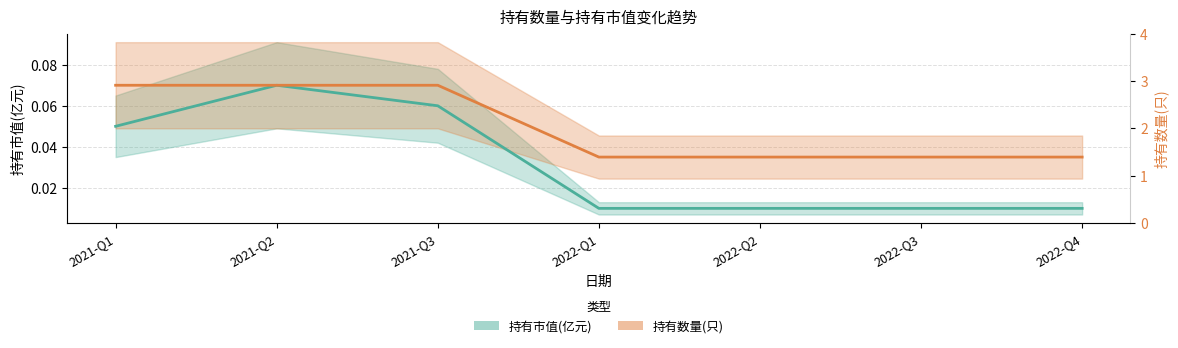

What position from the left is 2022-Q2?

5